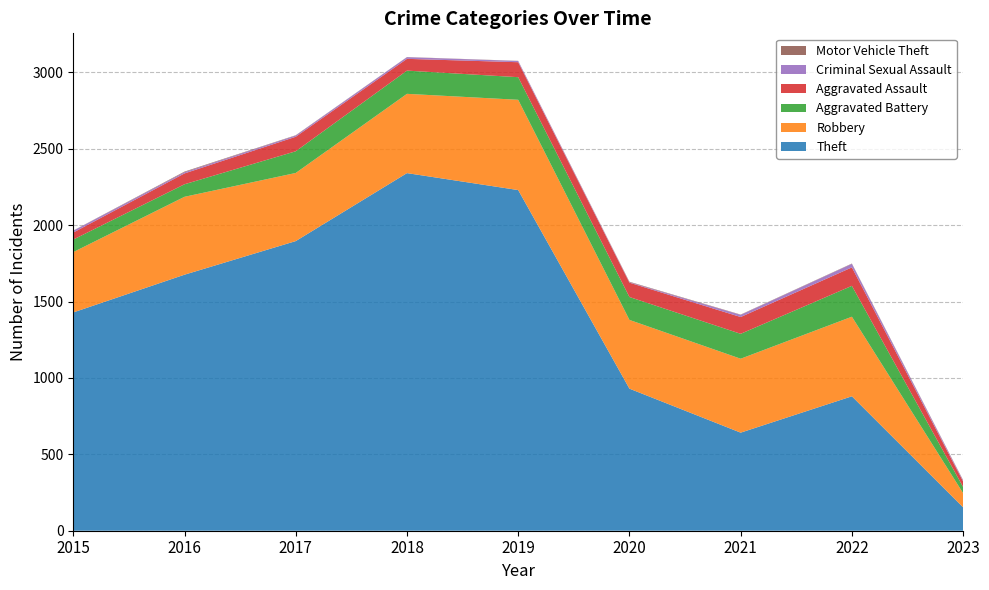

Reading left to right, transcribe all the data shown in this chart.

Theft: 2015=1429	2016=1676	2017=1896	2018=2341	2019=2230	2020=930	2021=642	2022=880	2023=153
Robbery: 2015=395	2016=510	2017=446	2018=519	2019=591	2020=450	2021=484	2022=521	2023=93
Aggravated Battery: 2015=82	2016=82	2017=142	2018=152	2019=148	2020=150	2021=163	2022=202	2023=40
Aggravated Assault: 2015=46	2016=71	2017=95	2018=77	2019=98	2020=94	2021=110	2022=121	2023=36
Criminal Sexual Assault: 2015=12	2016=8	2017=8	2018=11	2019=8	2020=3	2021=14	2022=23	2023=6
Motor Vehicle Theft: 2015=1	2016=4	2017=2	2018=1	2019=1	2020=3	2021=2	2022=2	2023=3